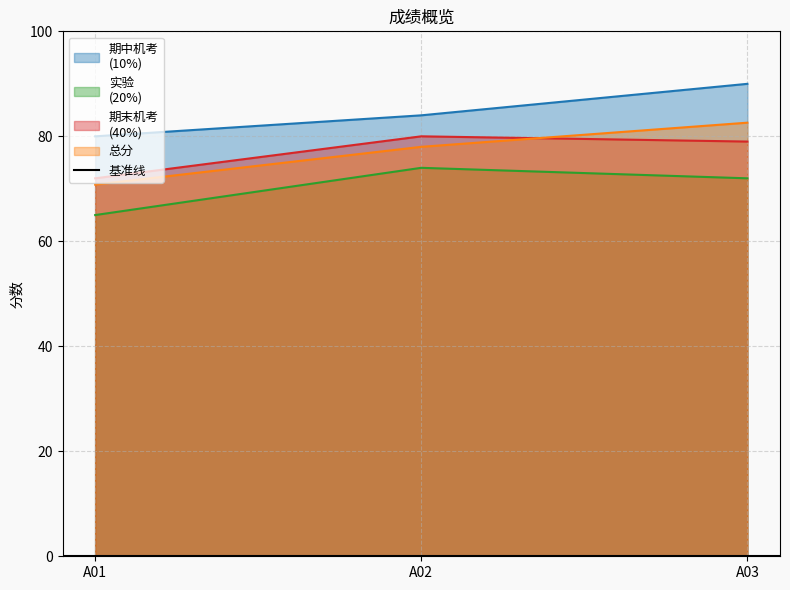

Which category has the highest value in the 期末机考
(40%) series?

A02